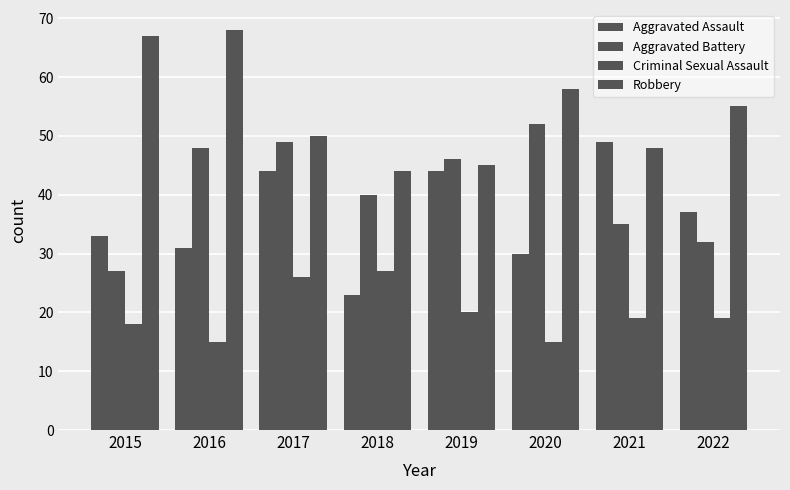

What is the sum of the Criminal Sexual Assault values at 2019 and 2015?

38